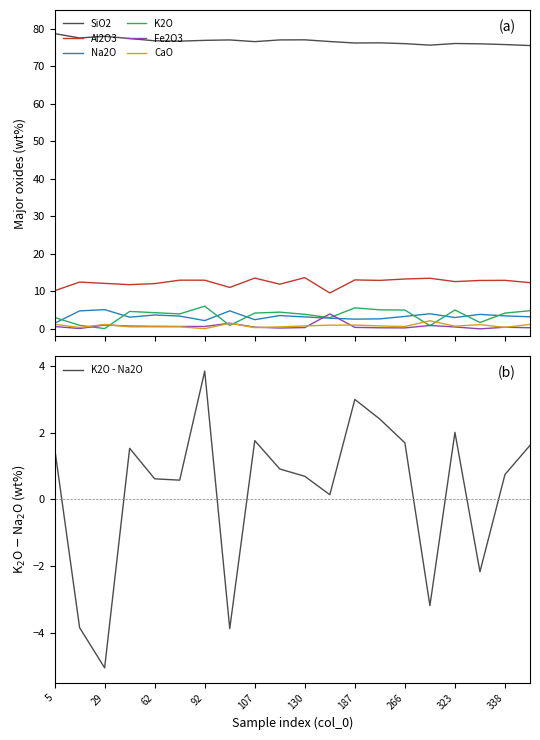

How many lines are shown in the chart?

6